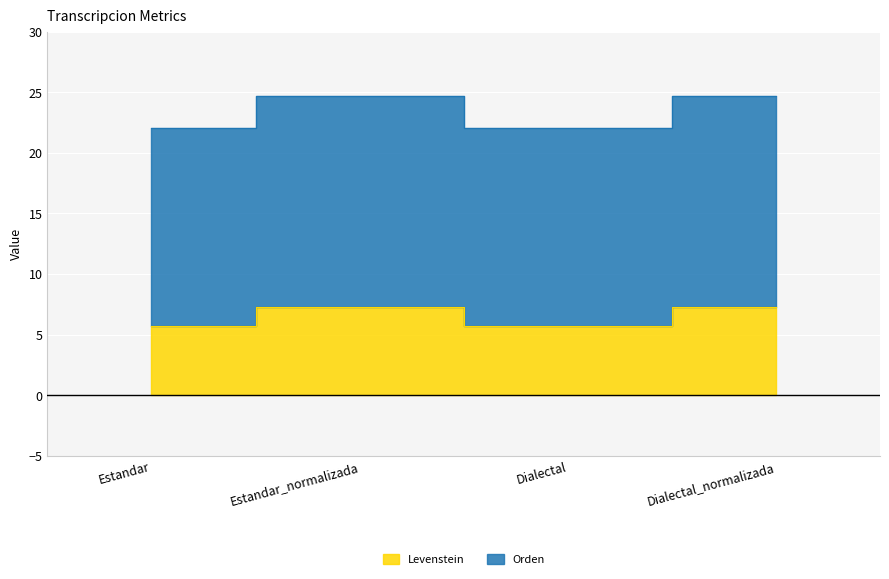

True or false: Orden and Levenstein cross at least once.

False